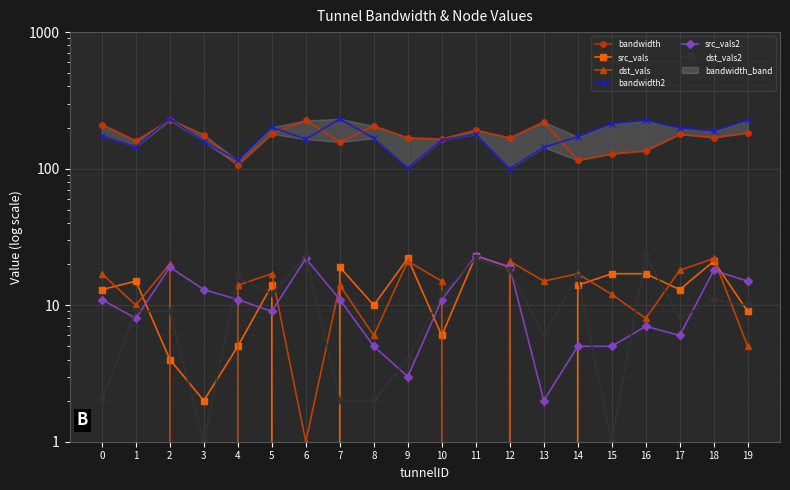

What are all the series names shown in the legend?

bandwidth, src_vals, dst_vals, bandwidth2, src_vals2, dst_vals2